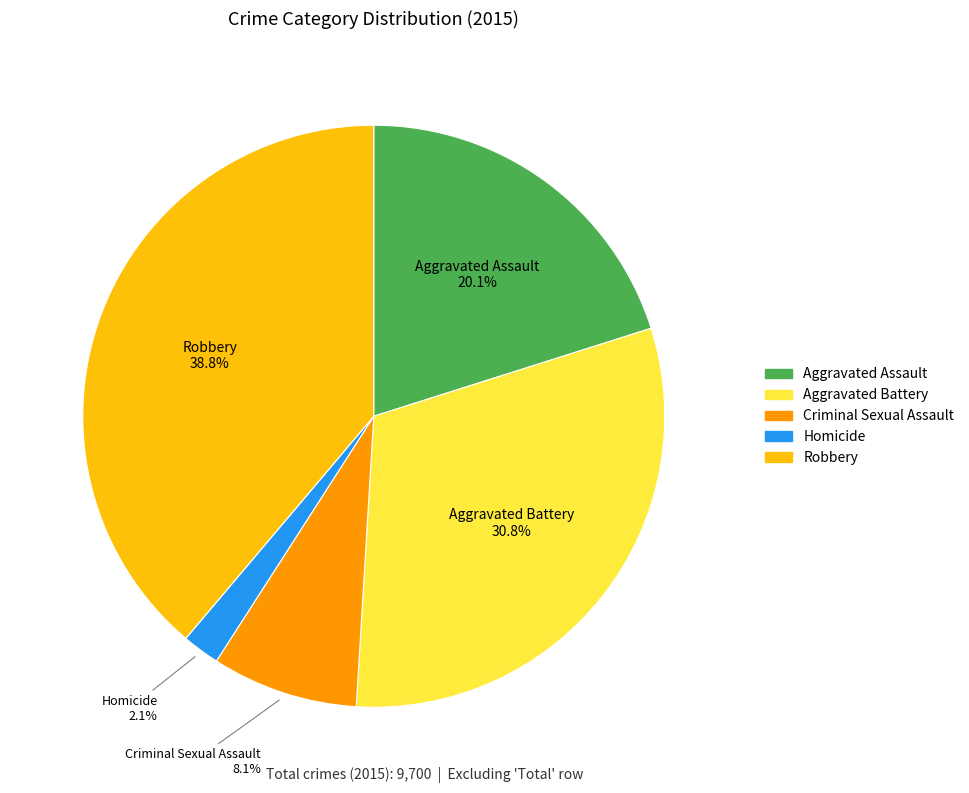

How much of the chart is everything except Aggravated Battery?

69.2%